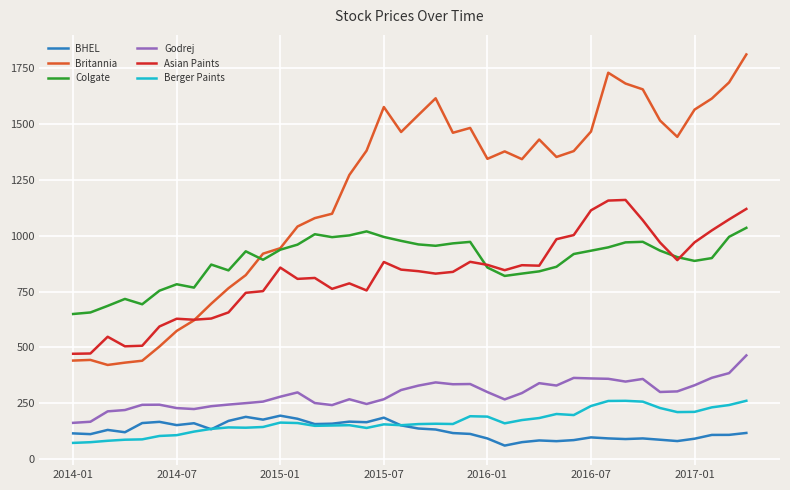

Which series has the widest spread of values?

Britannia